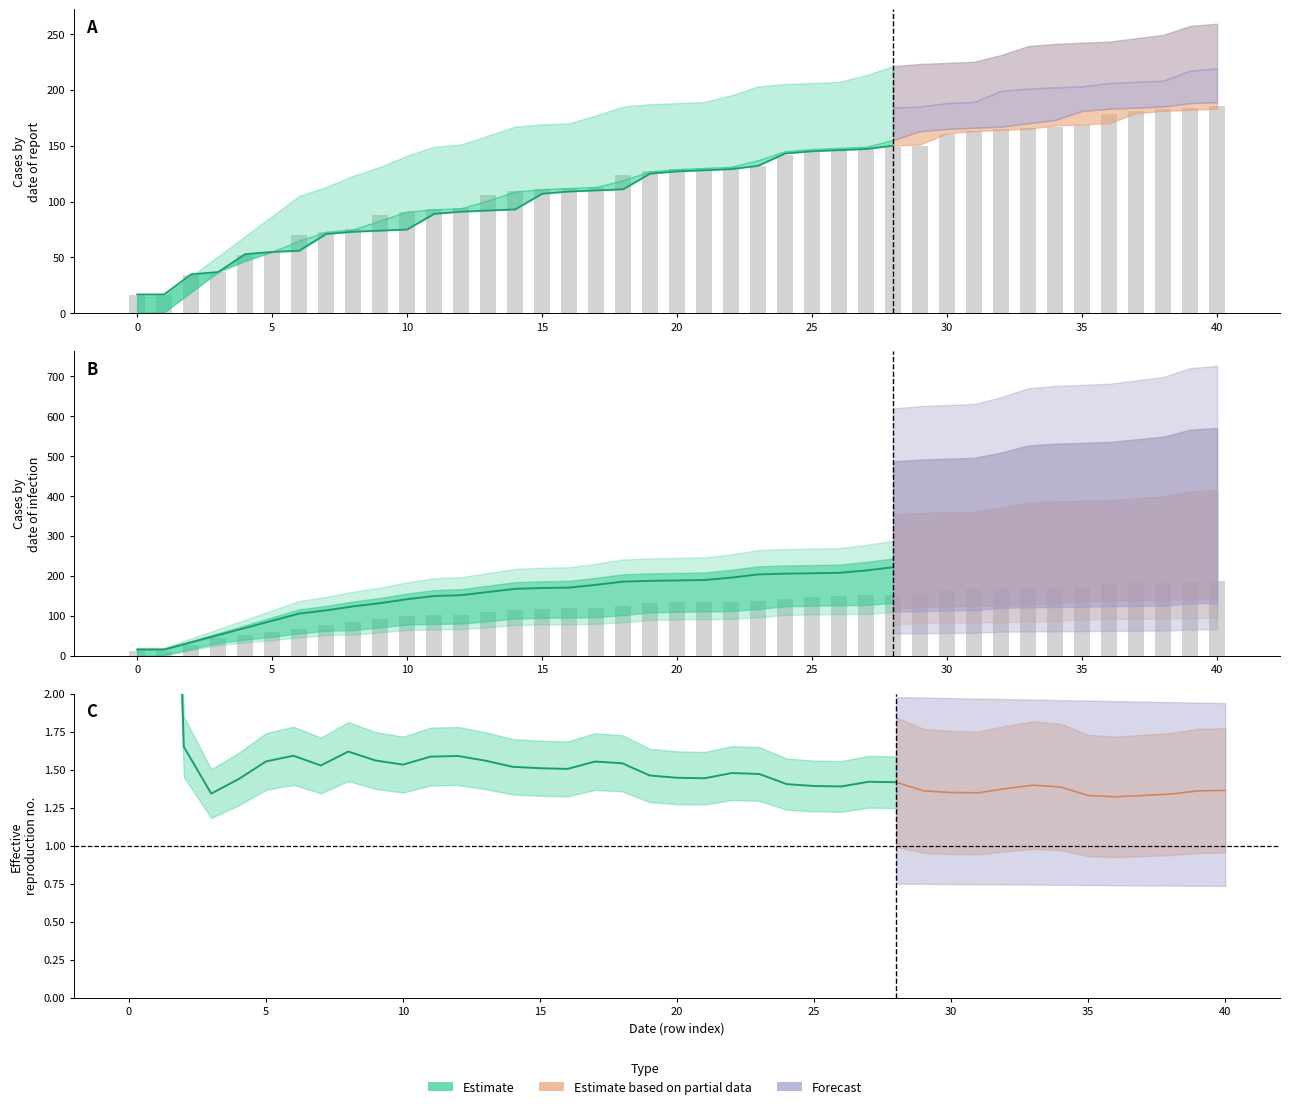

What is the approximate value at 21?

1.4